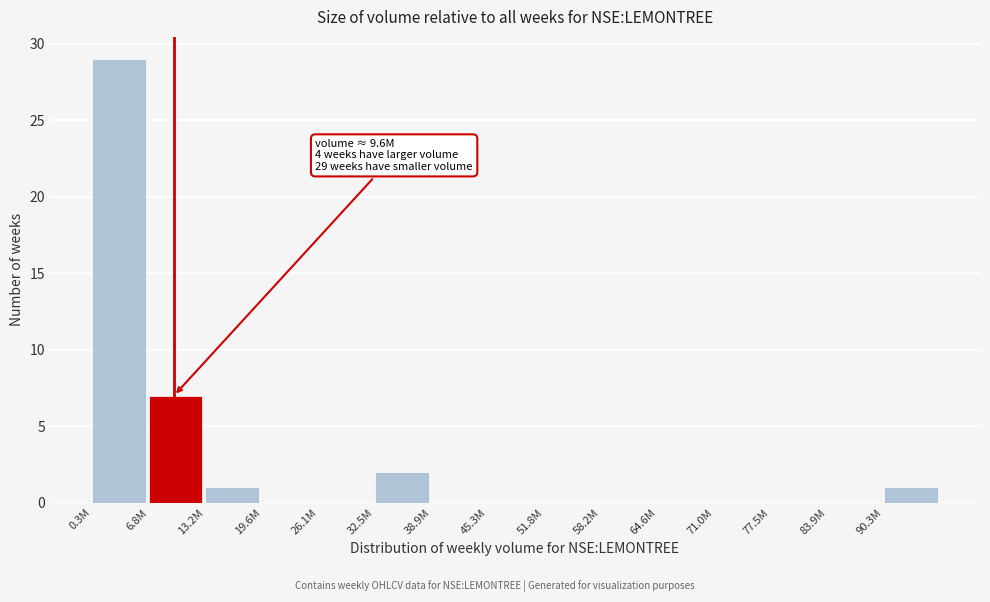

Reading right to left, list all the values displayed in this chart.

90.3M=1	83.9M=0	77.5M=0	71.0M=0	64.6M=0	58.2M=0	51.8M=0	45.3M=0	38.9M=0	32.5M=2	26.1M=0	19.6M=0	13.2M=1	6.8M=7	0.3M=29